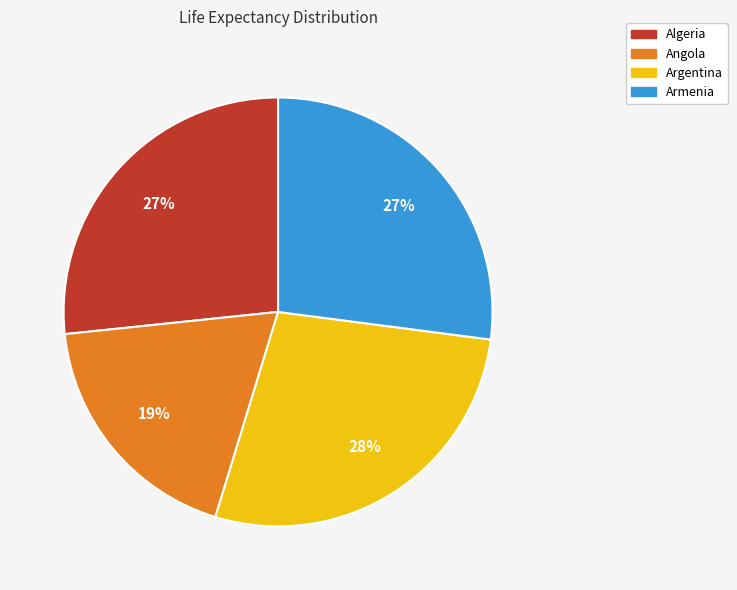

How many segments does this pie chart have?

4